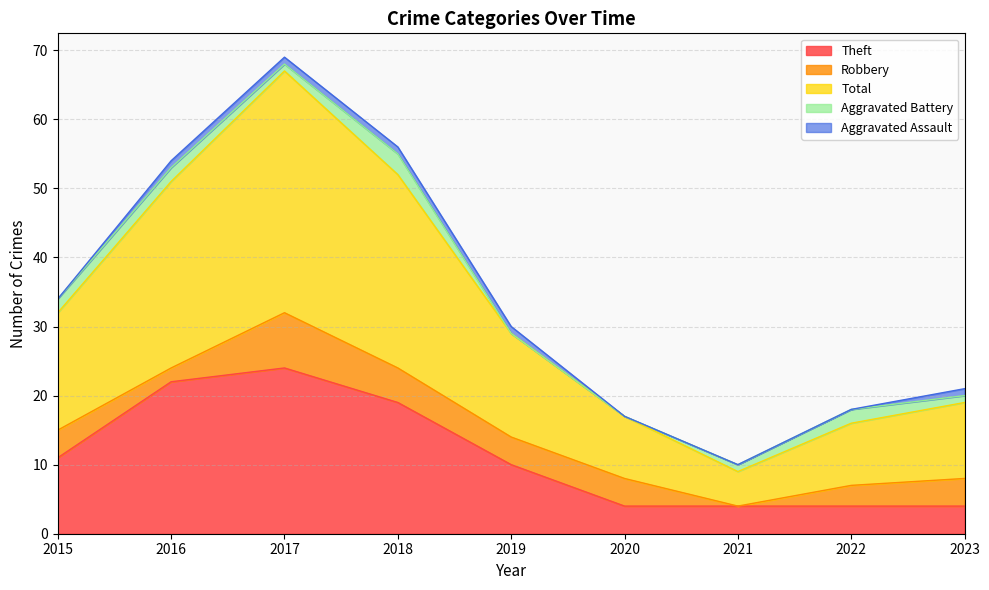

The Theft series shows 6 at 2017. True or false?

False